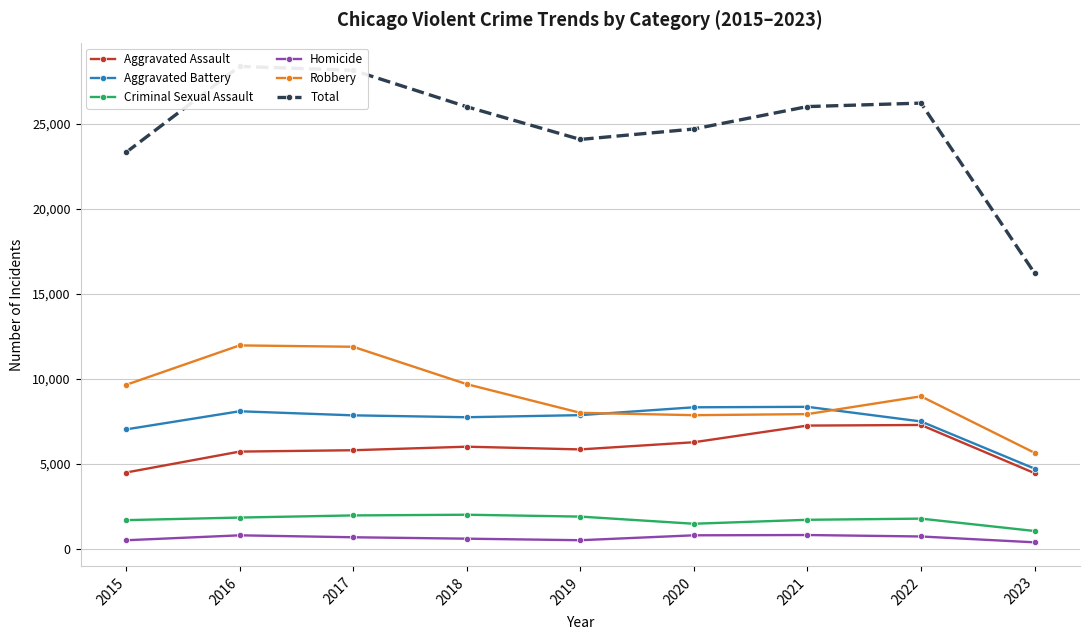

What is the total value across all series at 2015?

46624